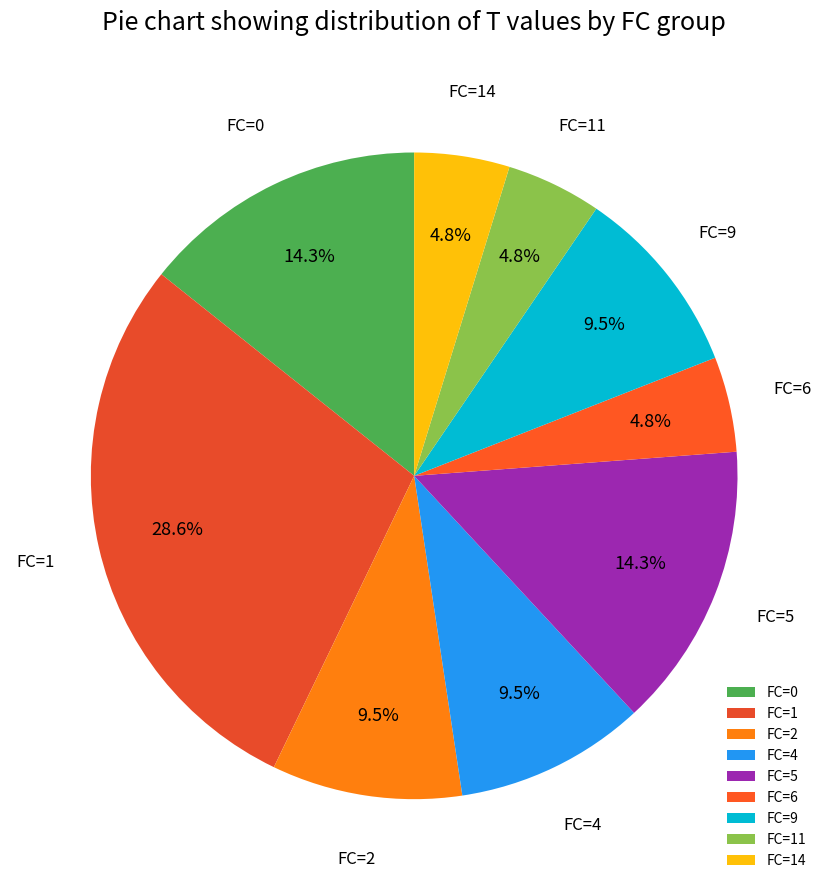

How many segments does this pie chart have?

9